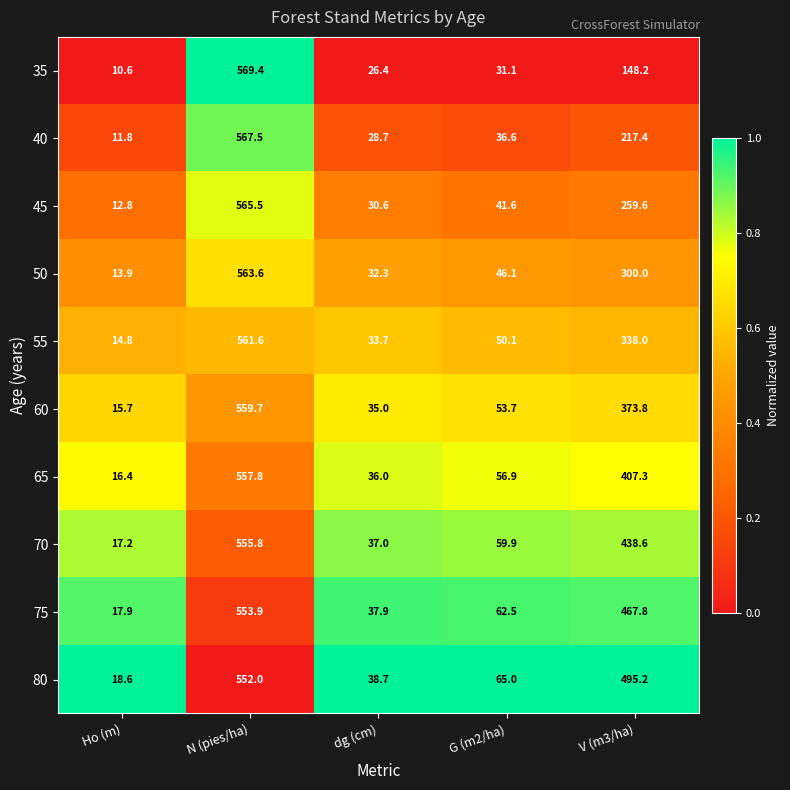

How many categories are shown in the chart?

5